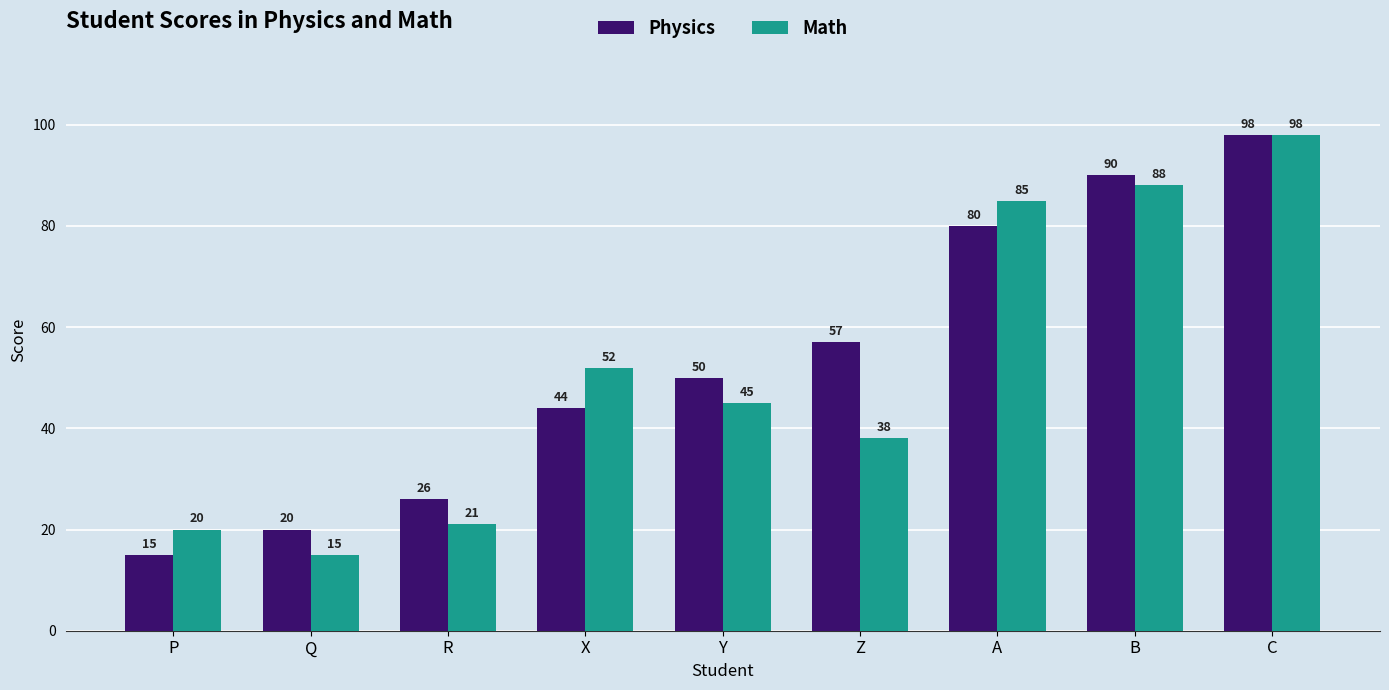

At which category is the sum across all series the highest?

C